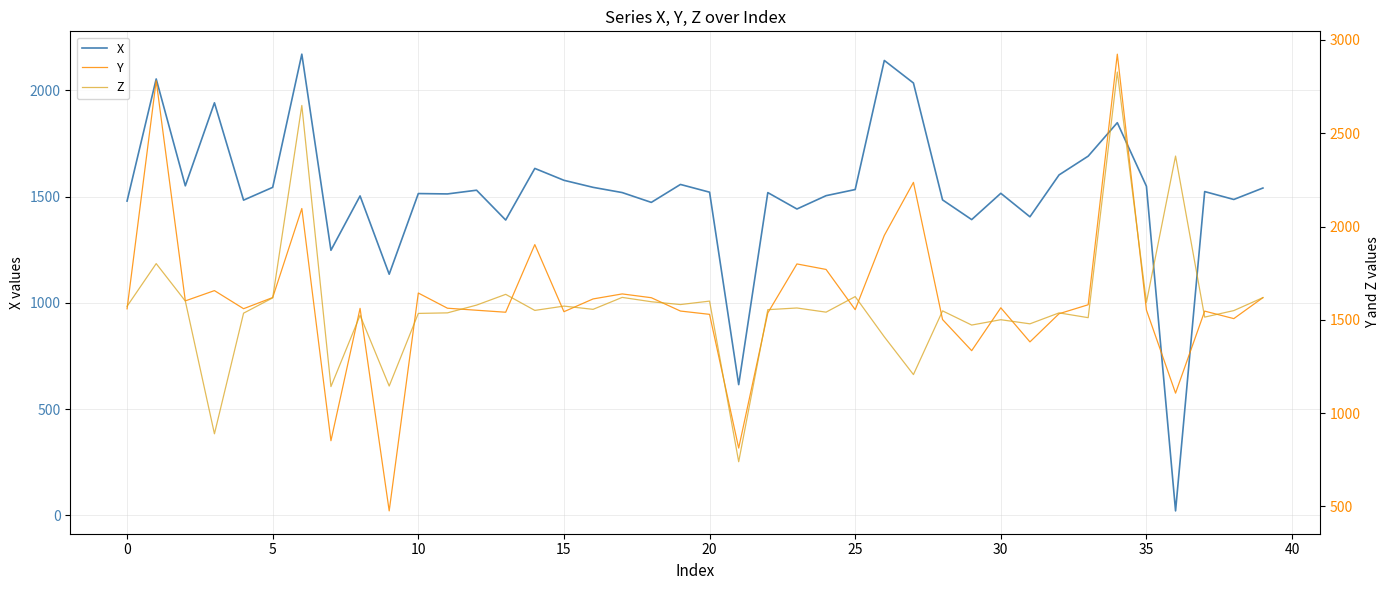

What is the greatest value displayed?

2923.6